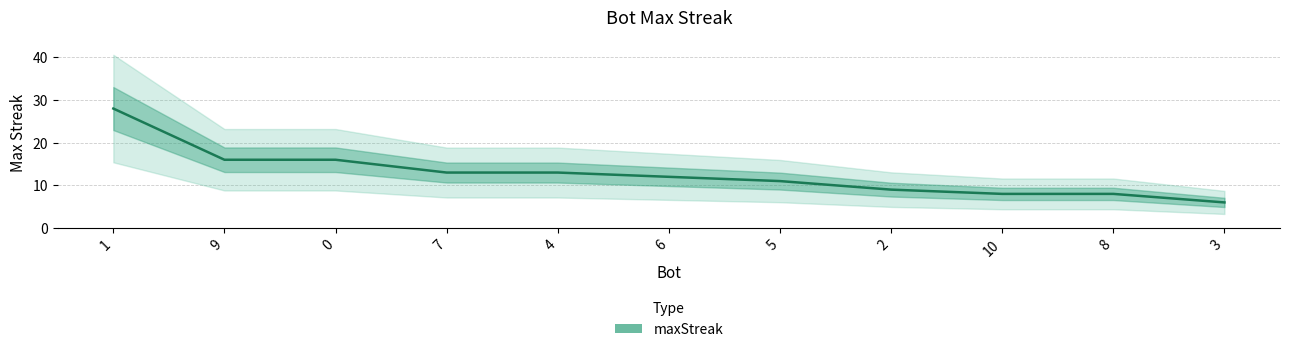

Between 5 and 8, which is larger?

5